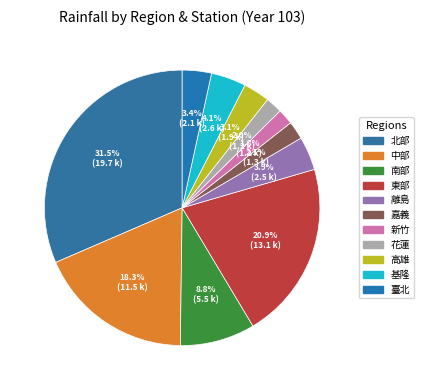

Which category has the biggest portion of the pie?

北部